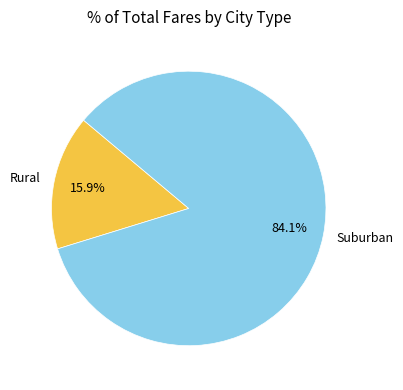

Count the number of slices in the pie.

2